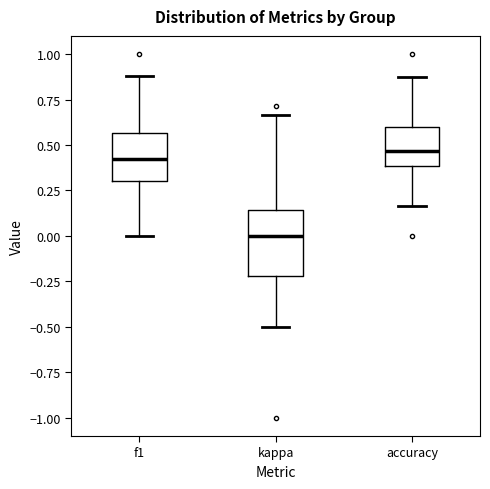

Which box is the tallest, from its lower edge to its upper edge?

kappa